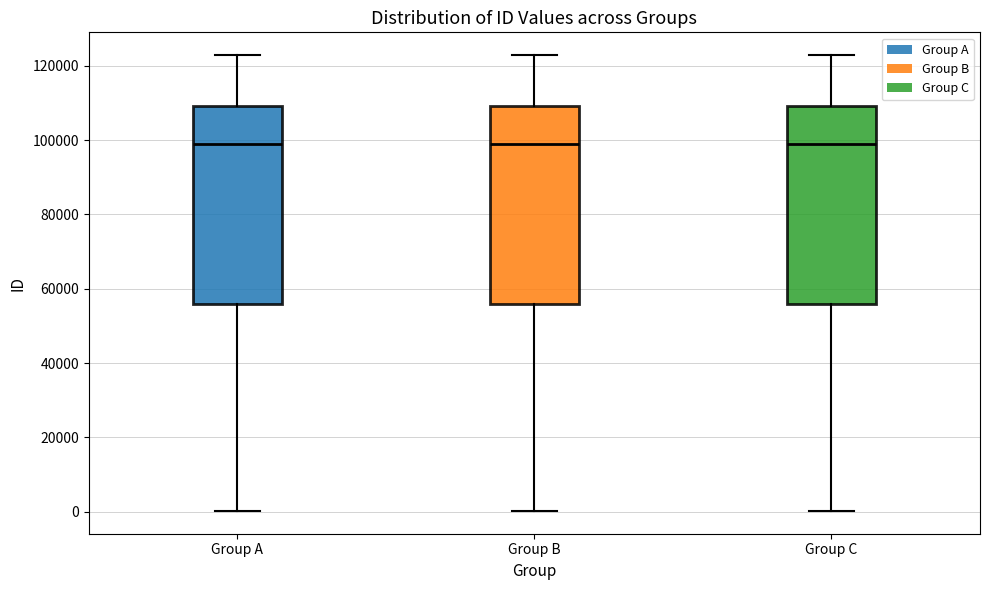

Reading left to right, transcribe this box plot: for each box, give where its median line is, the range the box spans, and where its two whiskers end, as read against the y-axis. The values are not printed on the chart, so give them approximately, as read against the axis.

Group A: median 98000, box 56000 to 110000, whiskers 0 to 122000
Group B: median 98000, box 56000 to 110000, whiskers 0 to 122000
Group C: median 98000, box 56000 to 110000, whiskers 0 to 122000